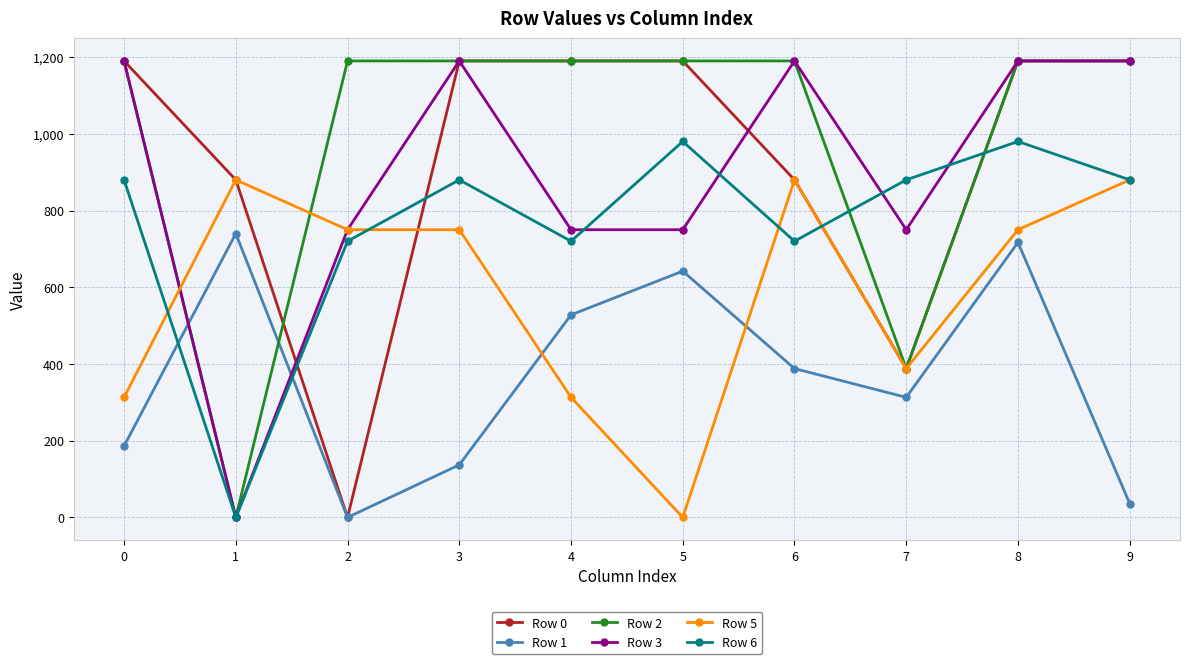

How many interior local peaks does the Row 1 series have?

3